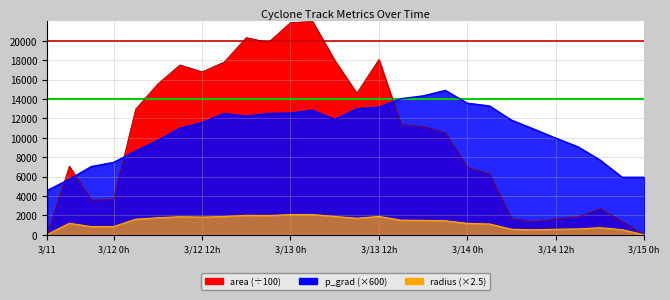

Between 3/12 0 and 3/13 21, which is larger?

3/13 21